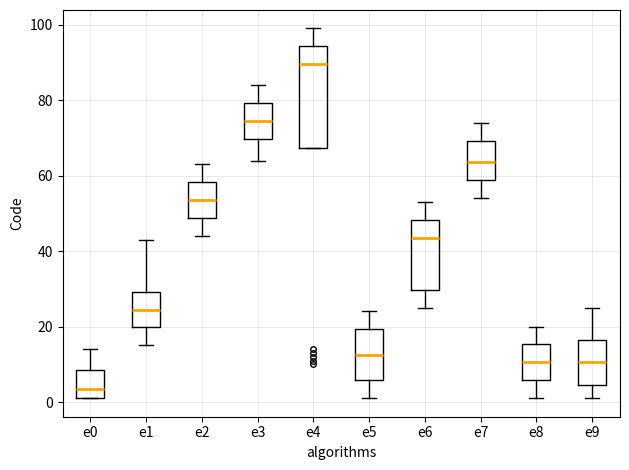

Which box's median line is the highest?

e4